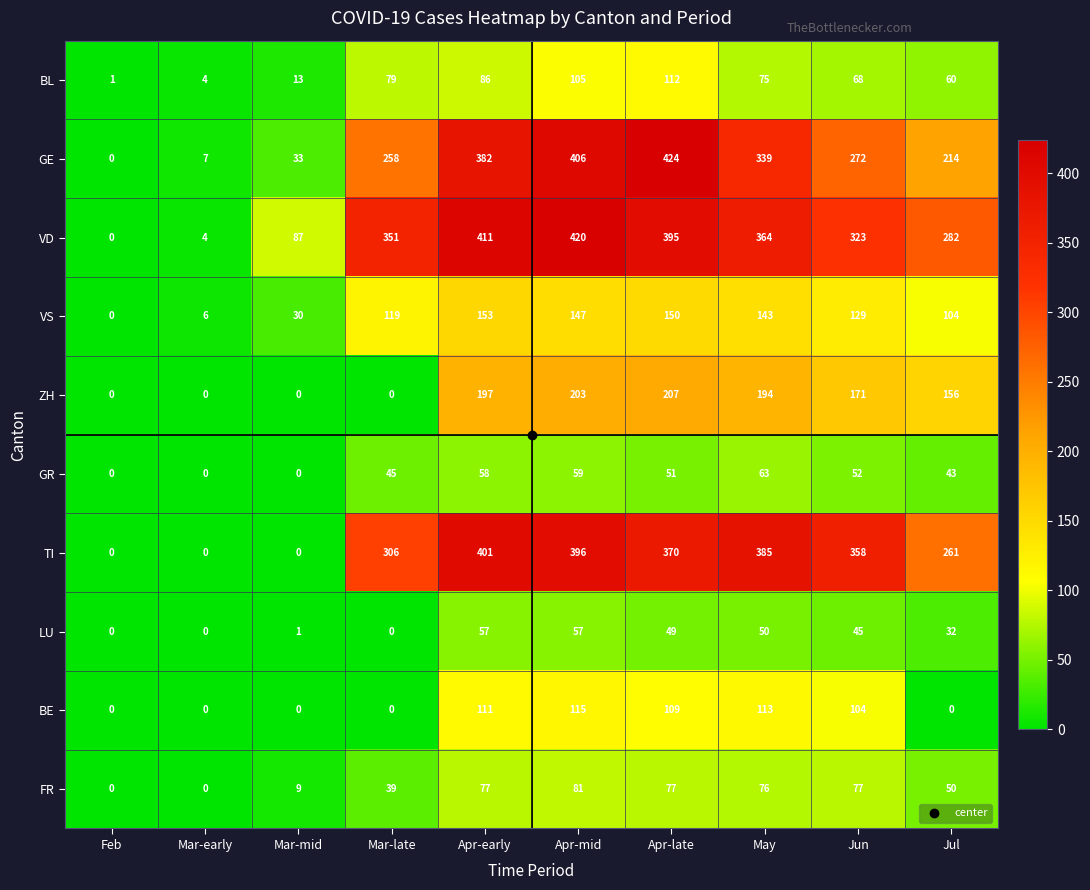

Where is GR nearest to the value 31?

Jul